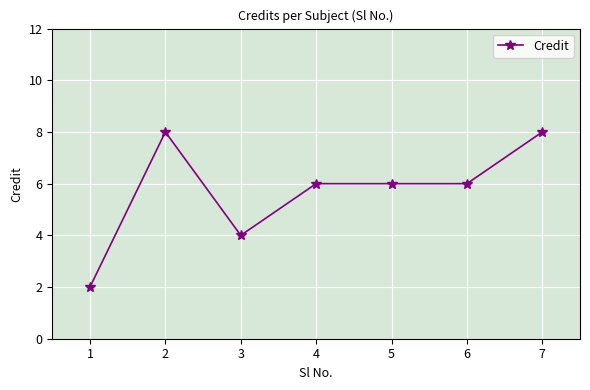

How many categories are shown in the chart?

7